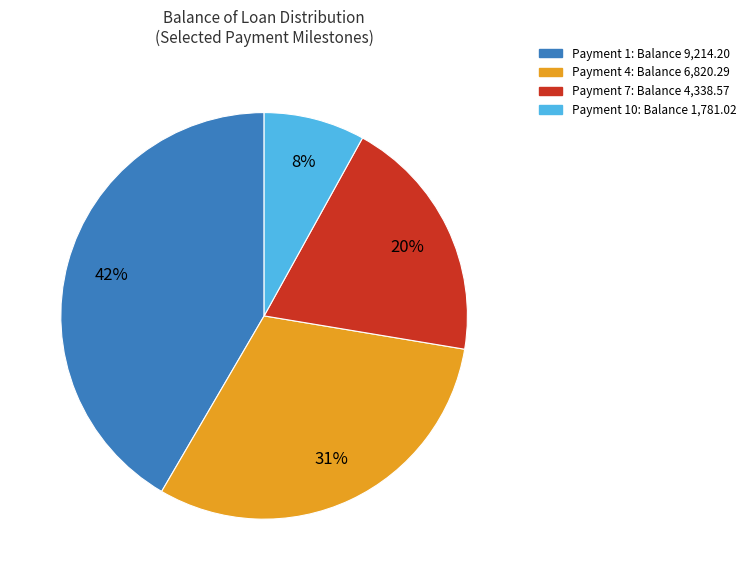

To the nearest percent, what is the difference between the largest and smallest slice percentages?

34%